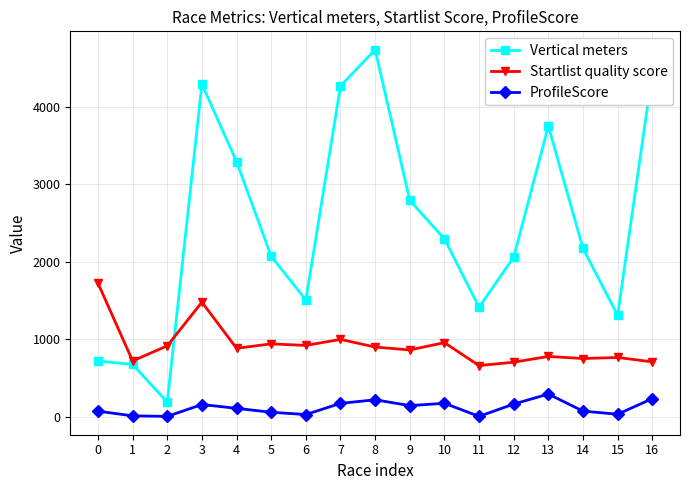

True or false: Startlist quality score has a value of 934 at 11.

False